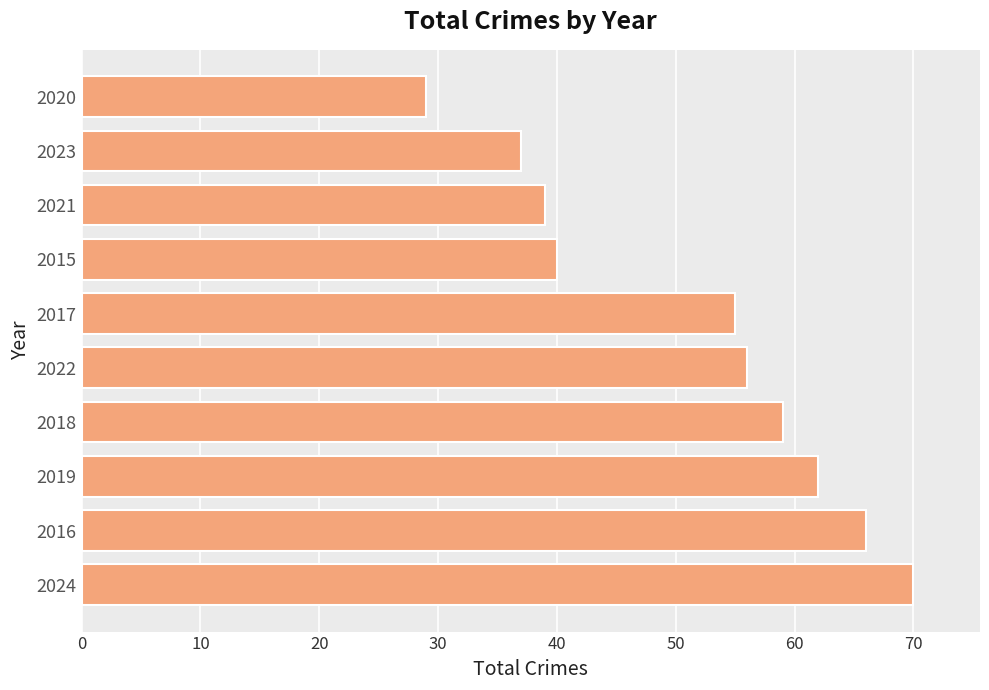

The chart shows a value of 14 at 2020. True or false?

False